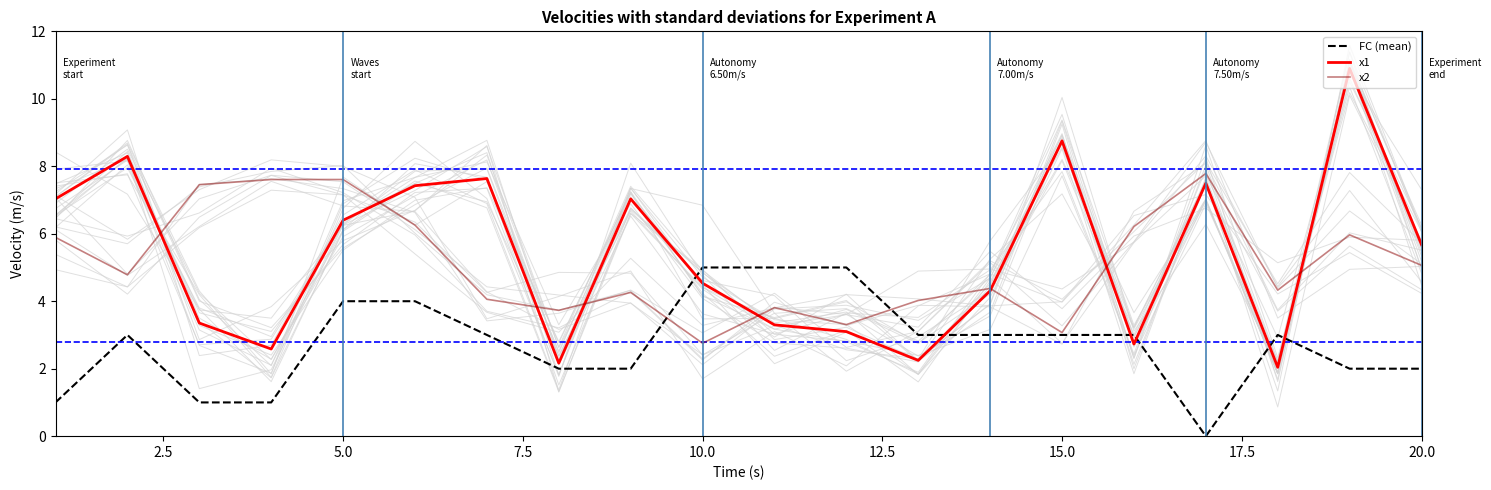

How many intersections are there between FC (mean) and x1?

6